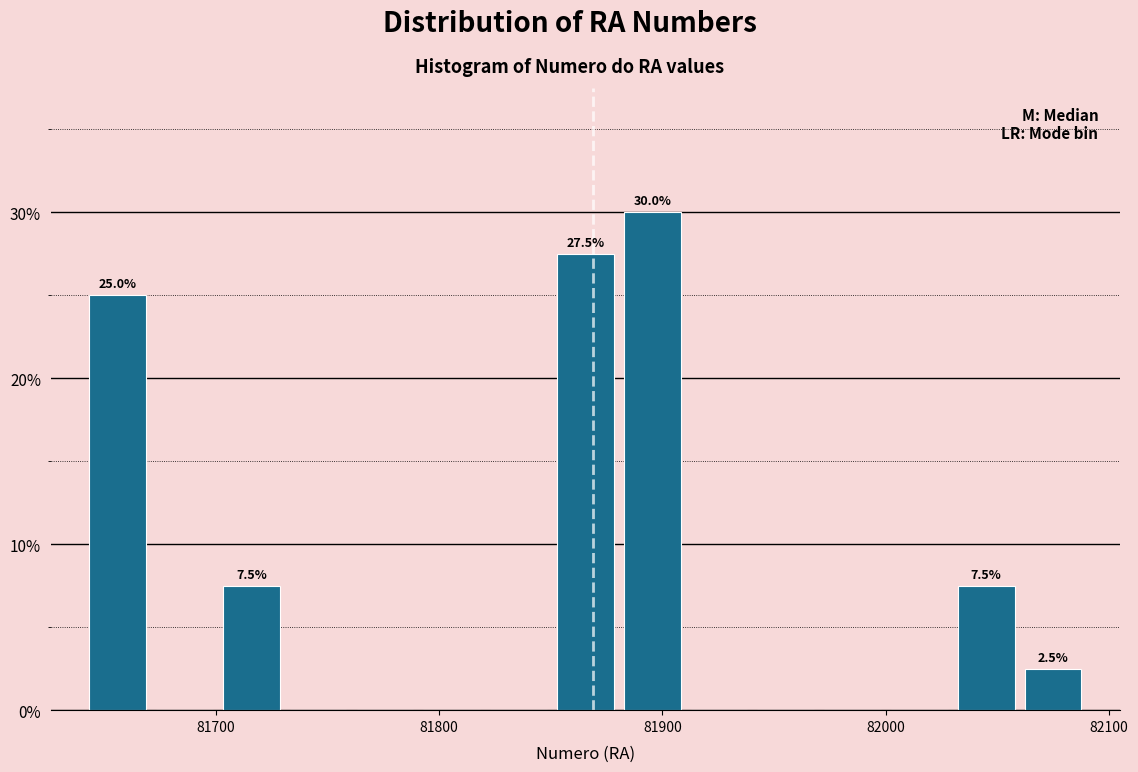

Read against the x-axis, roughly where is the centre of the tallest bar?

81900